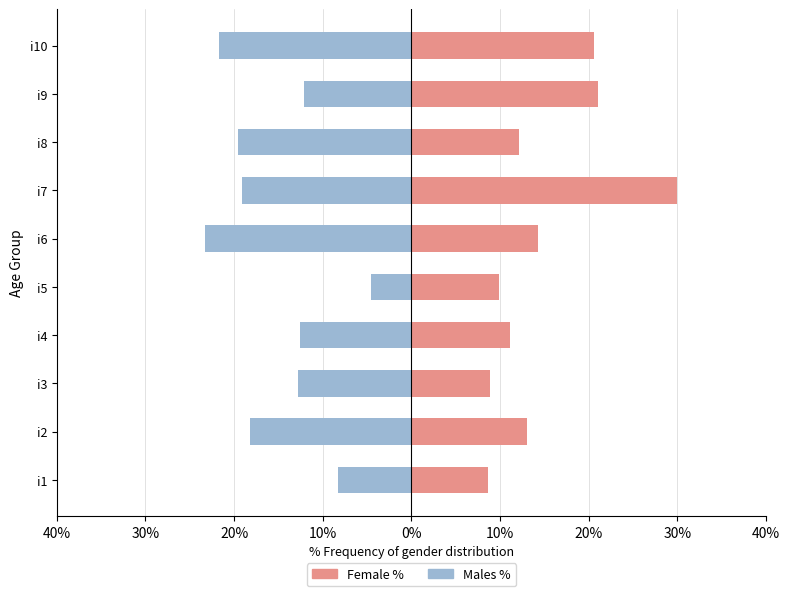

Reading left to right, extract all data points from this chart.

Female %: 8.7	13.0	8.8	11.1	9.9	14.2	30.0	12.2	21.0	20.6
Males %: -8.2	-18.1	-12.8	-12.6	-4.5	-23.2	-19.1	-19.5	-12.2	-21.8